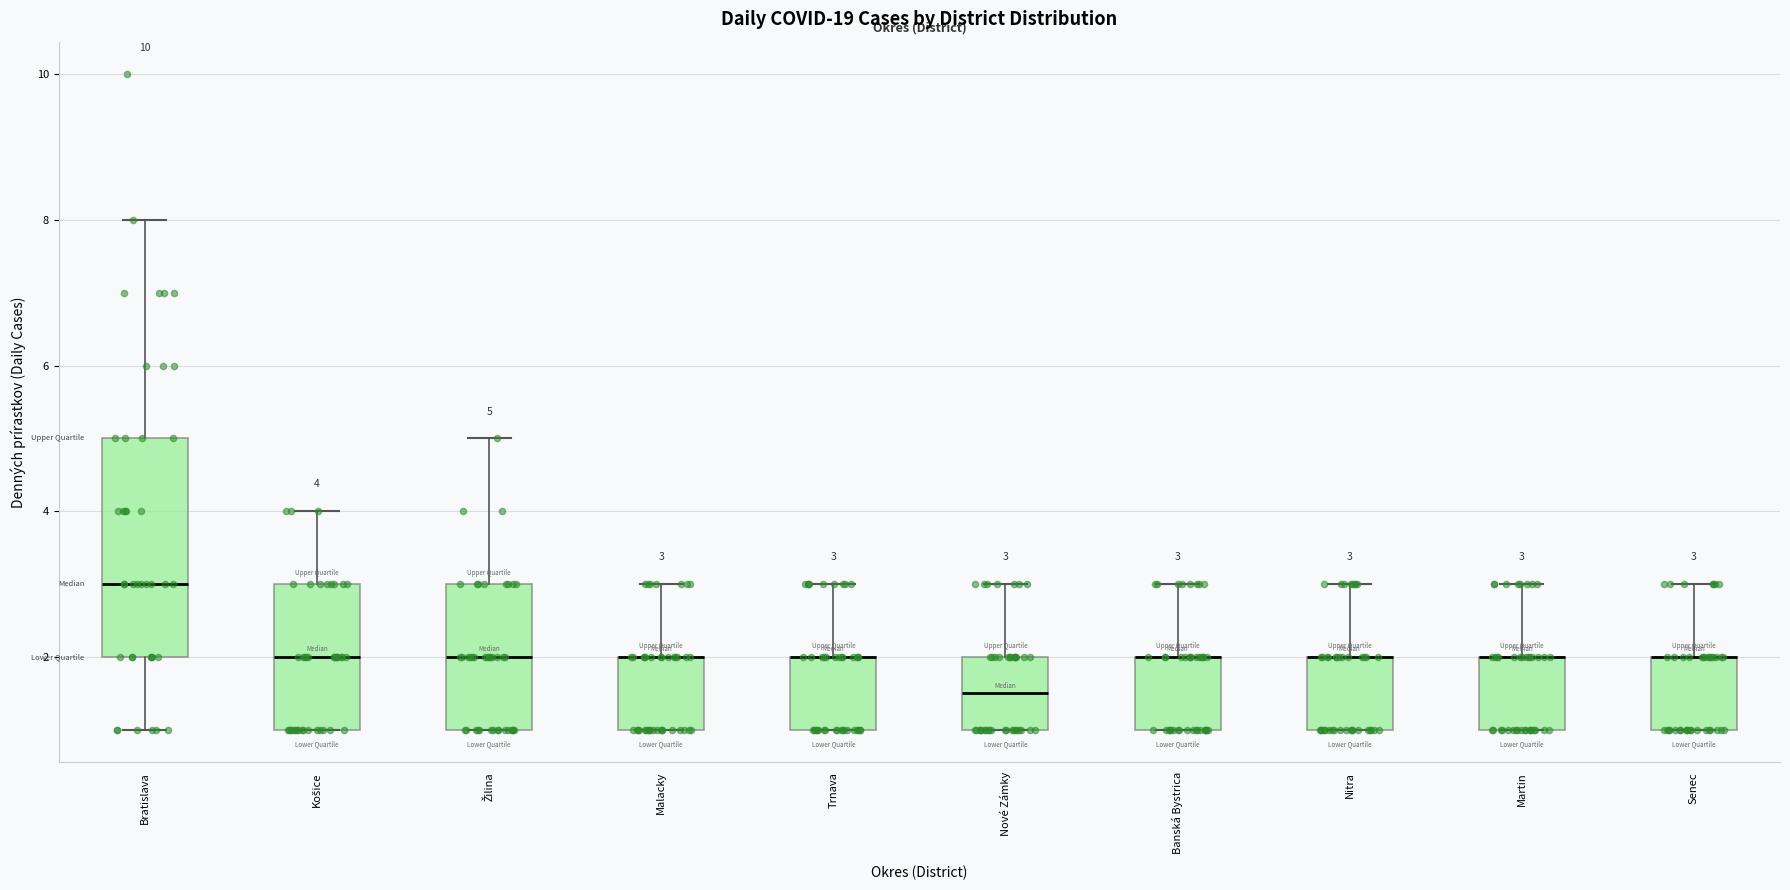

Which box is the tallest, from its lower edge to its upper edge?

Bratislava